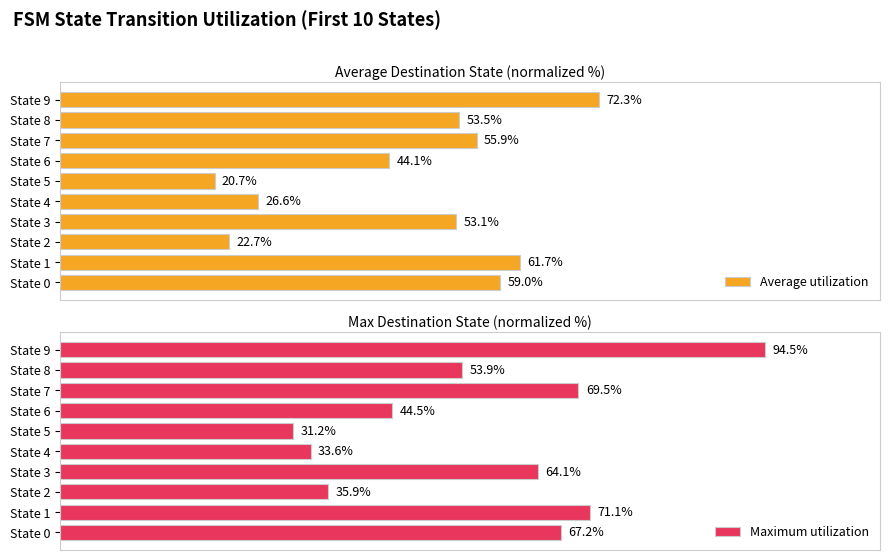

How many groups of bars are there?

10